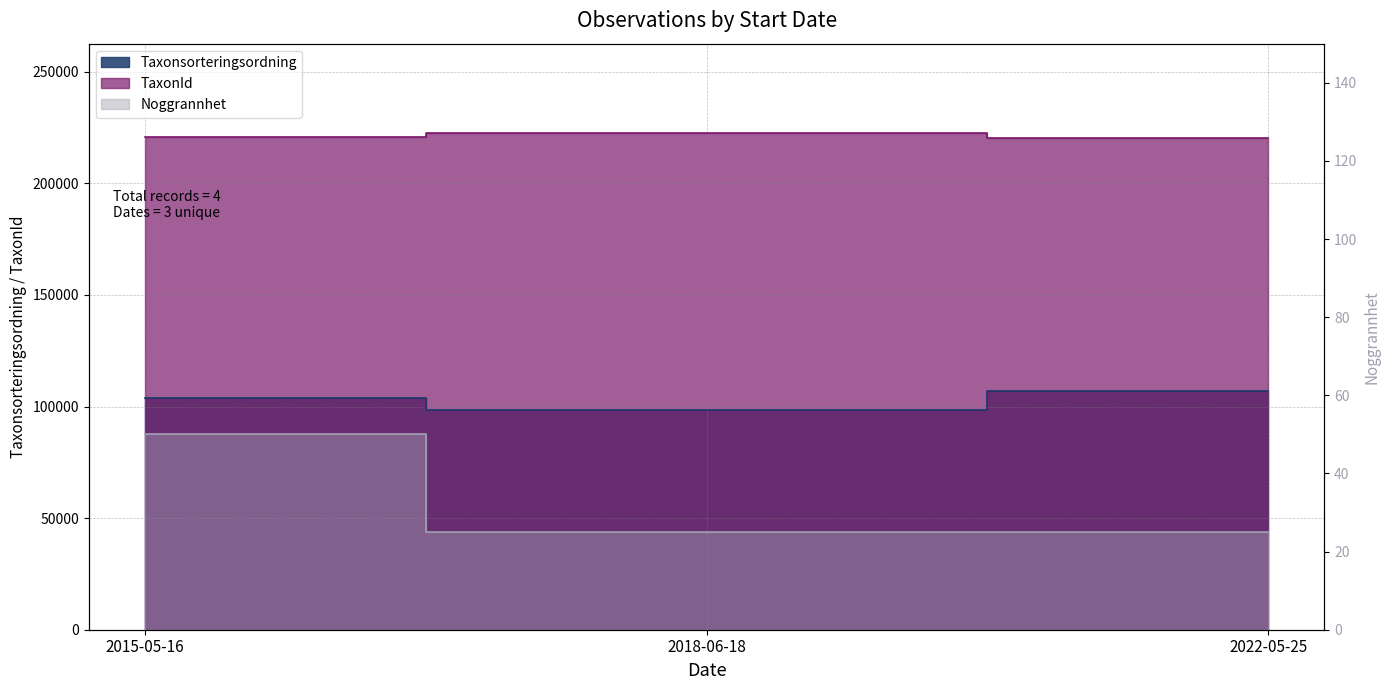

Reading right to left, transcribe all the data shown in this chart.

Taxonsorteringsordning: 2022-05-25=106964	2018-06-18=98520	2015-05-16=103813
TaxonId: 2022-05-25=220299	2018-06-18=222498	2015-05-16=220785
Noggrannhet: 2022-05-25=25	2018-06-18=25	2015-05-16=50